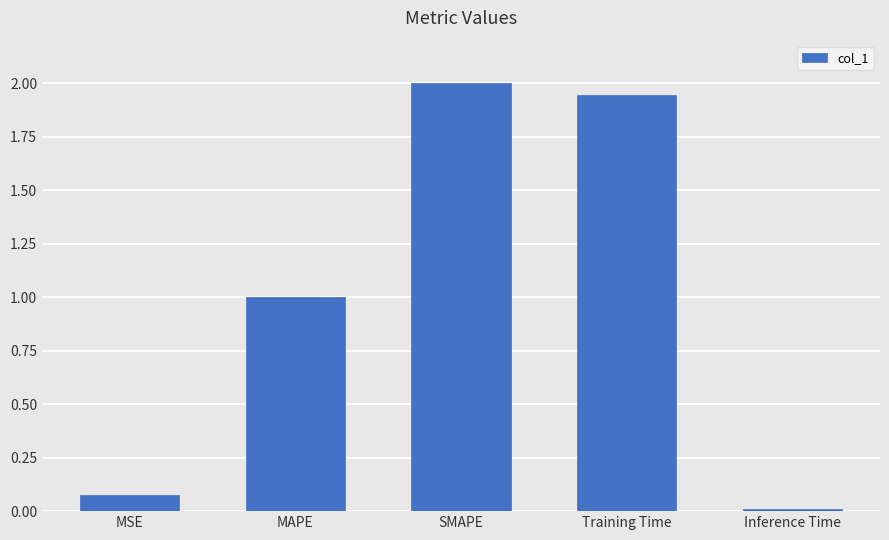

At which label is the value closest to 1?

MAPE